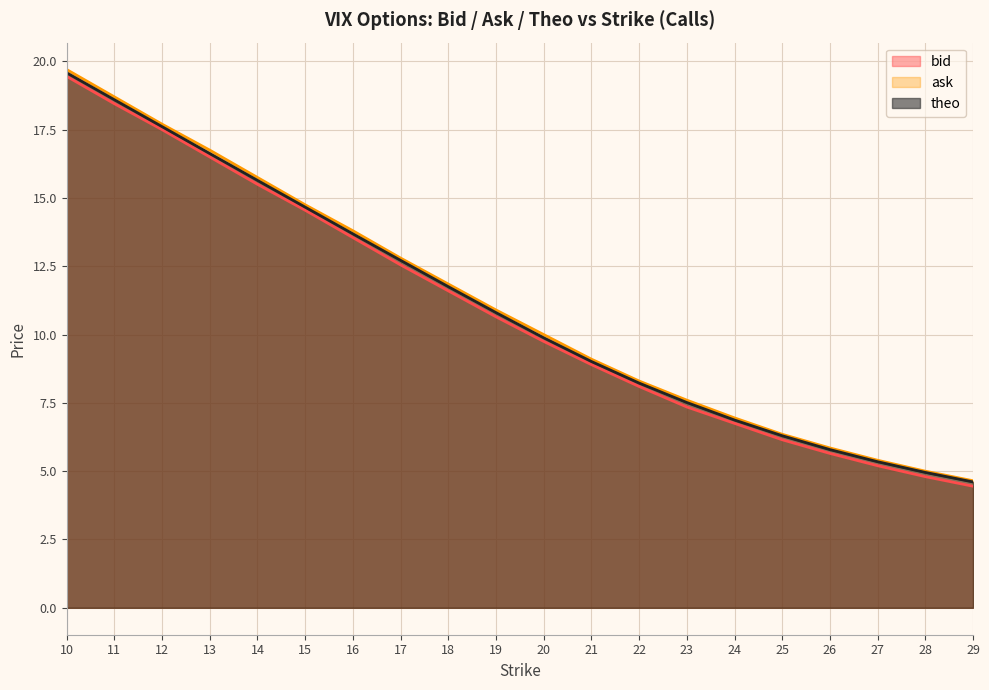

What is the total value across all series at 20?

29.6